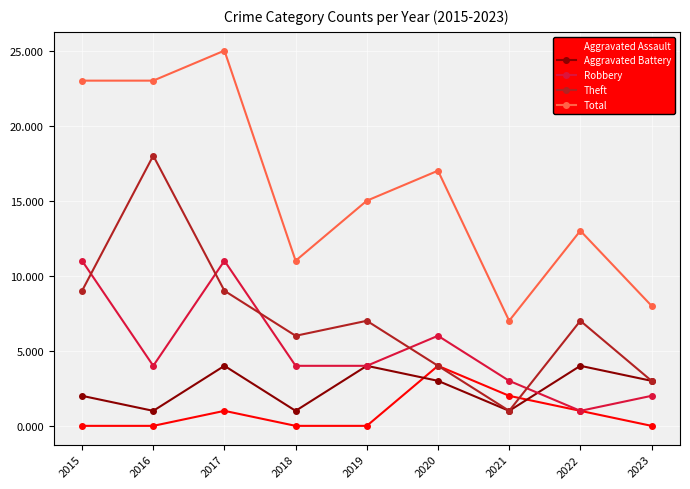

How many distinct data groups are displayed?

5